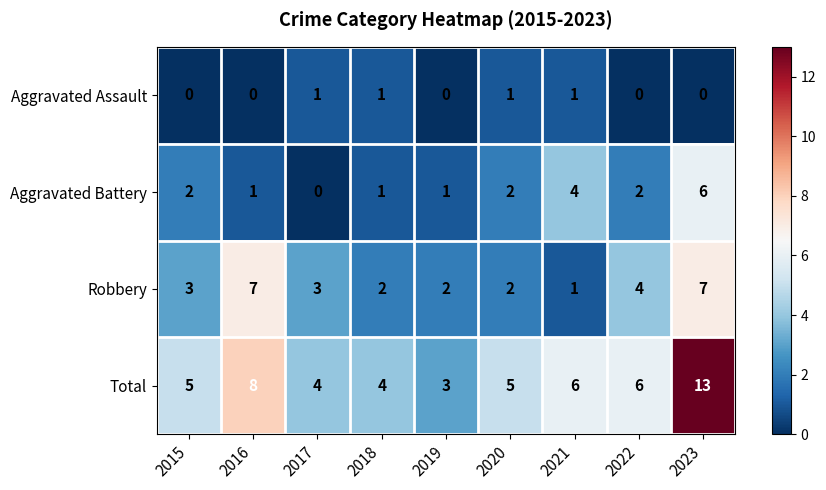

Count the Aggravated Assault values in the range 0 to 1.

9